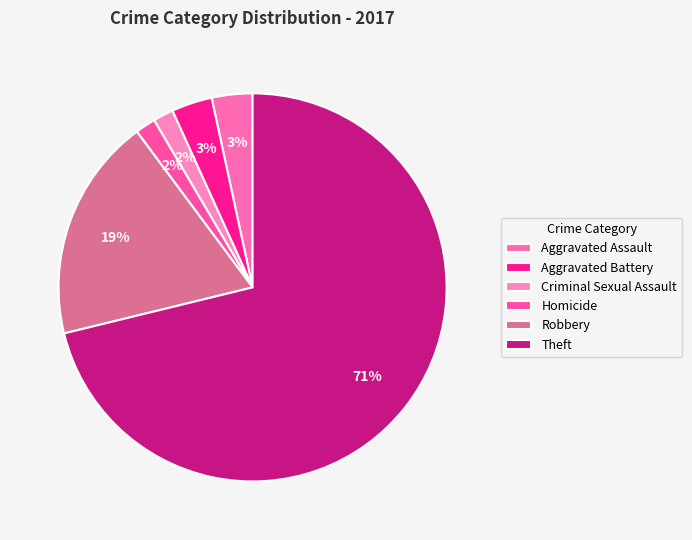

Do Theft and Robbery together represent more than half of the pie?

Yes